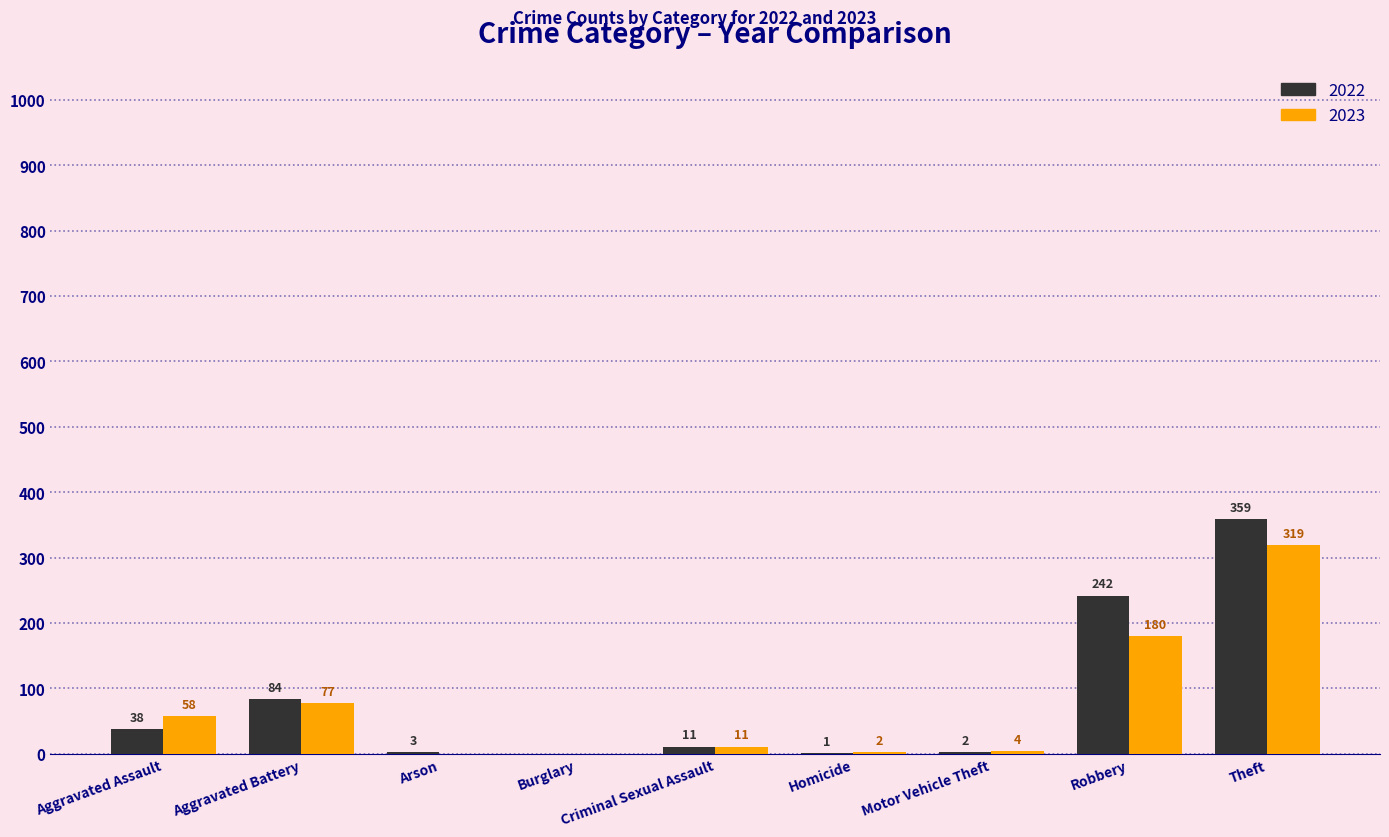

The value of 2023 at Criminal Sexual Assault is 11. True or false?

True